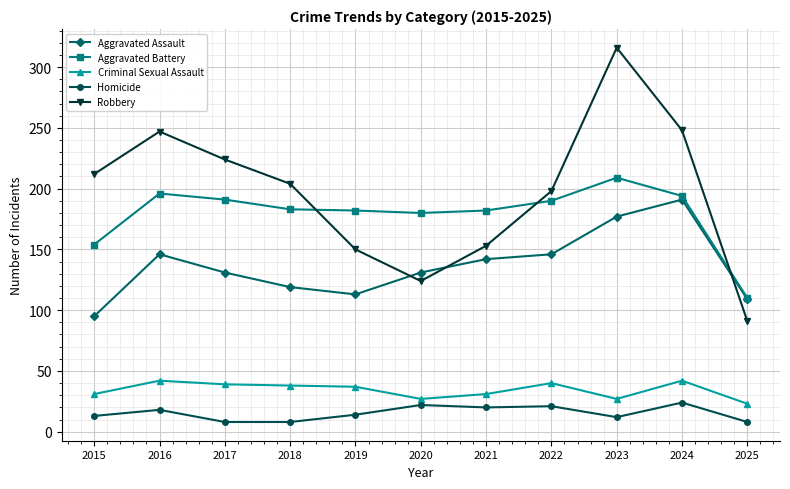

True or false: Homicide and Robbery cross at least once.

False